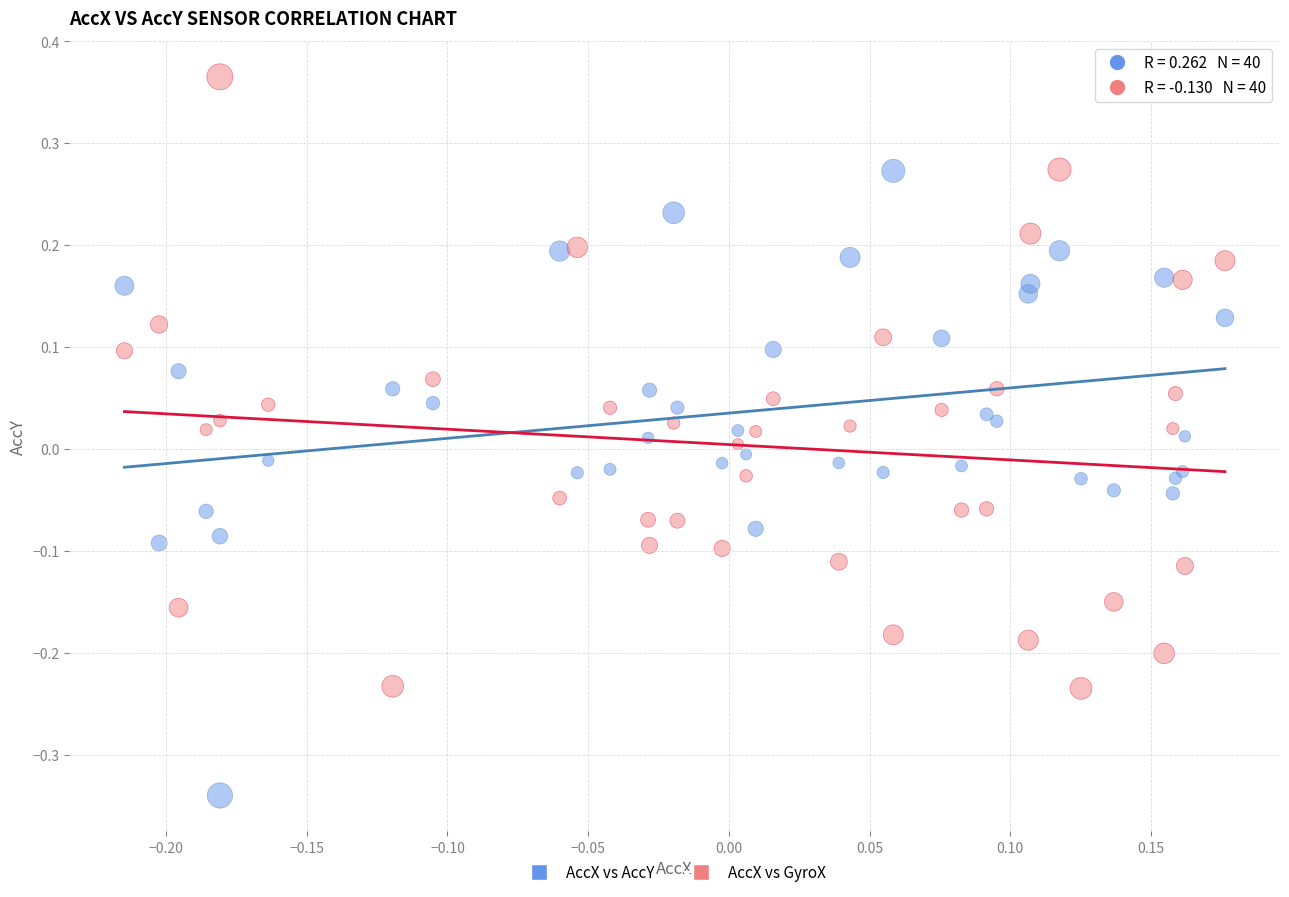

Which series contains the lowest Y value?

AccX vs AccY